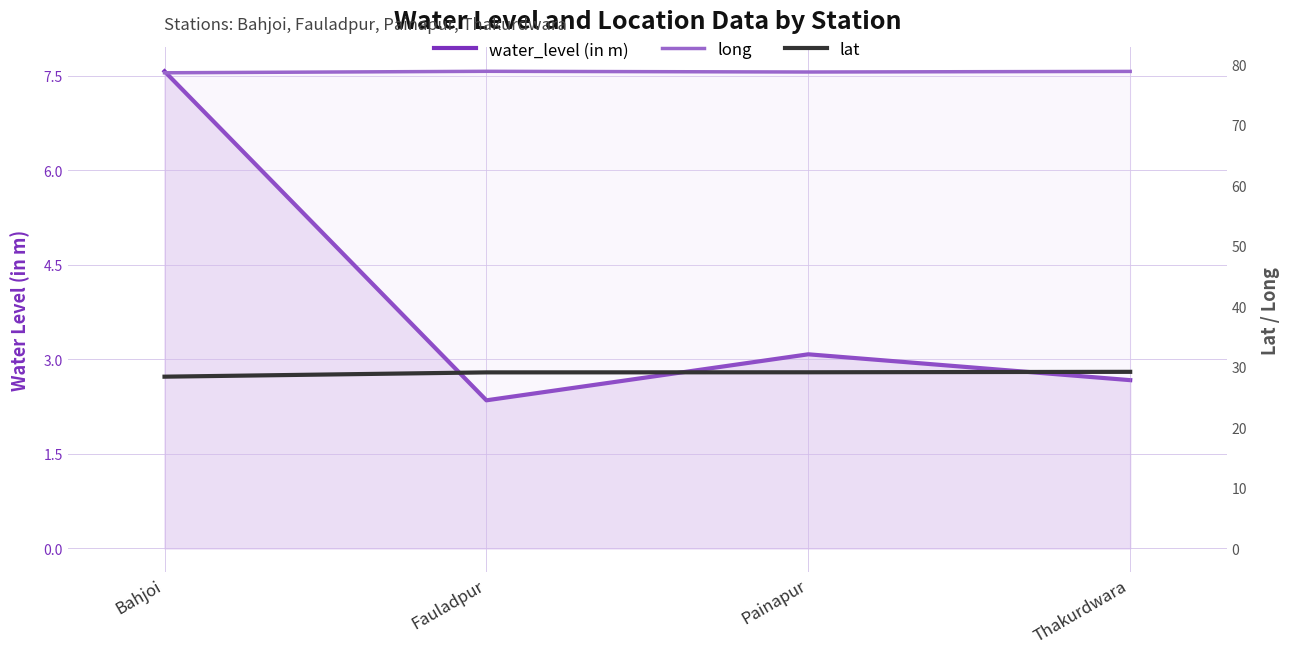

What is the value of the long point at the 3rd from the left?

78.8